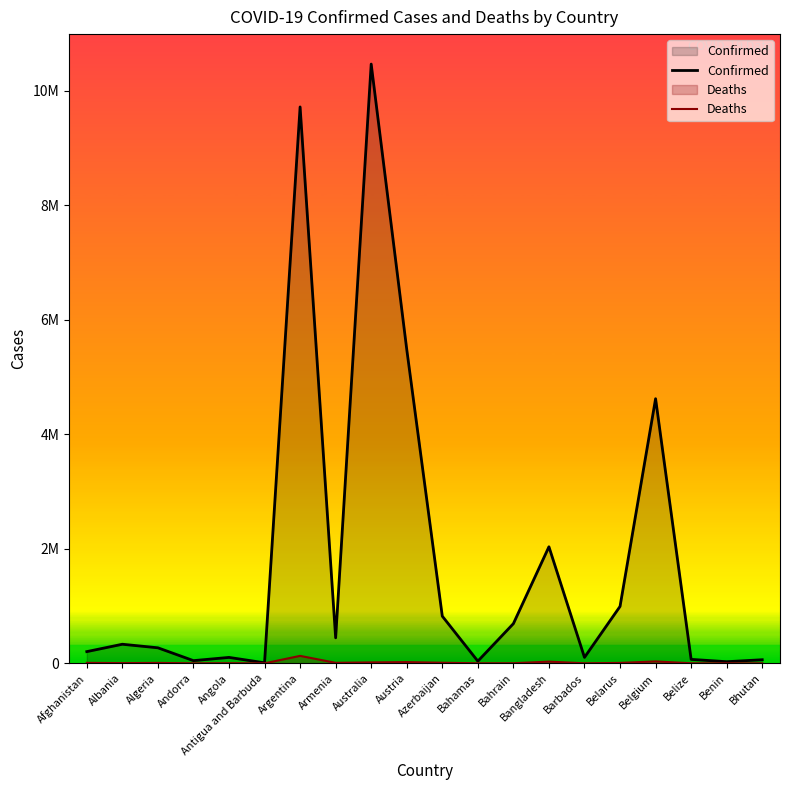

List the series in order of their peak value, highest first.

Confirmed, Deaths